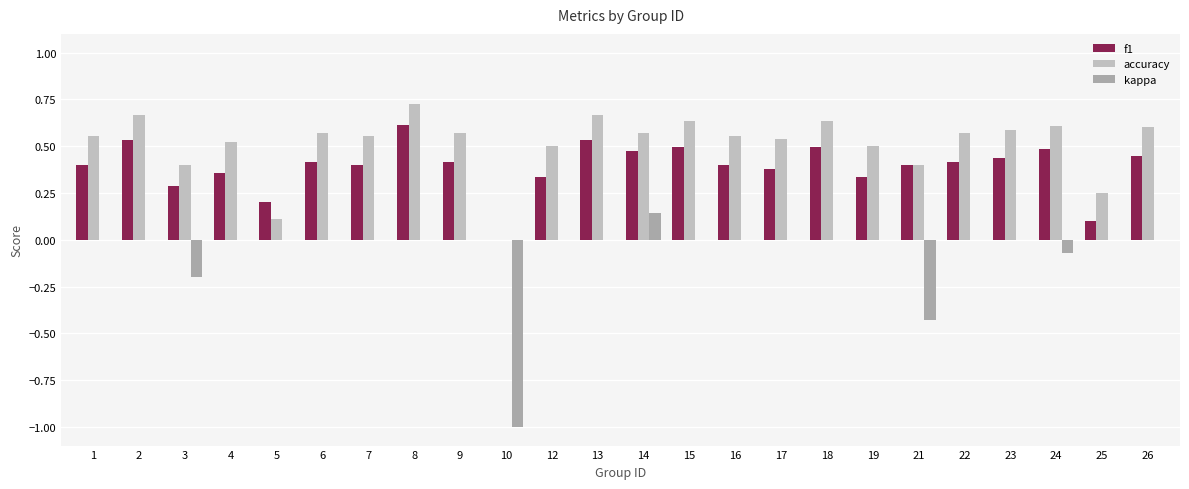

What is the sum of all f1 values?

9.3